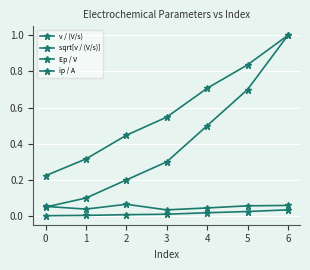

Is it true that sqrt[v / (V/s)] equals 0.3 at 4?

False